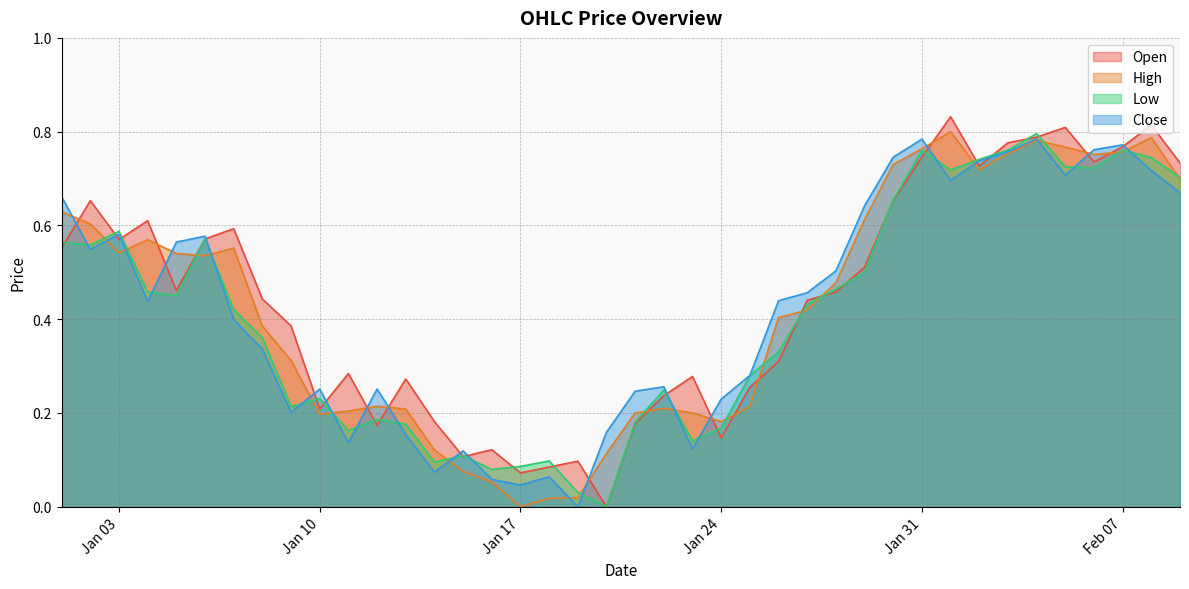

Does the chart display data point markers on the line(s)?

No